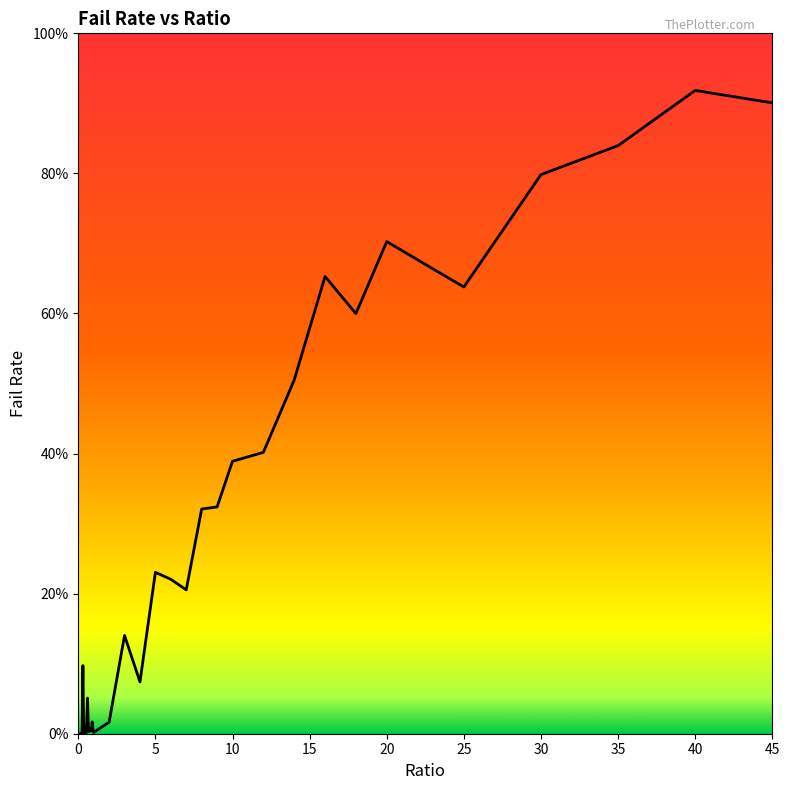

Does the chart have visible grid lines?

No